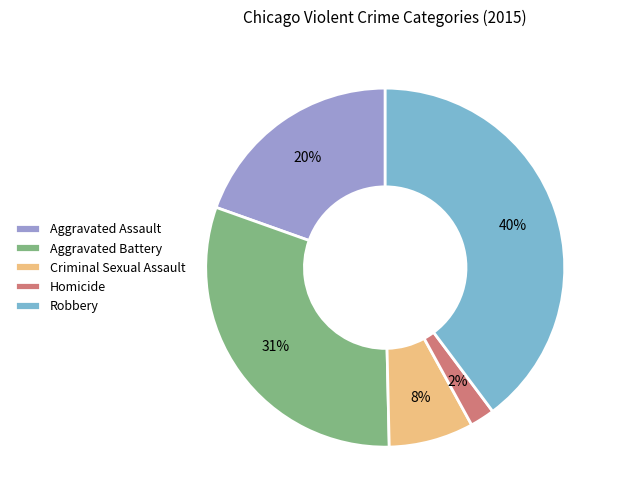

Which has a higher value, Robbery or Homicide?

Robbery